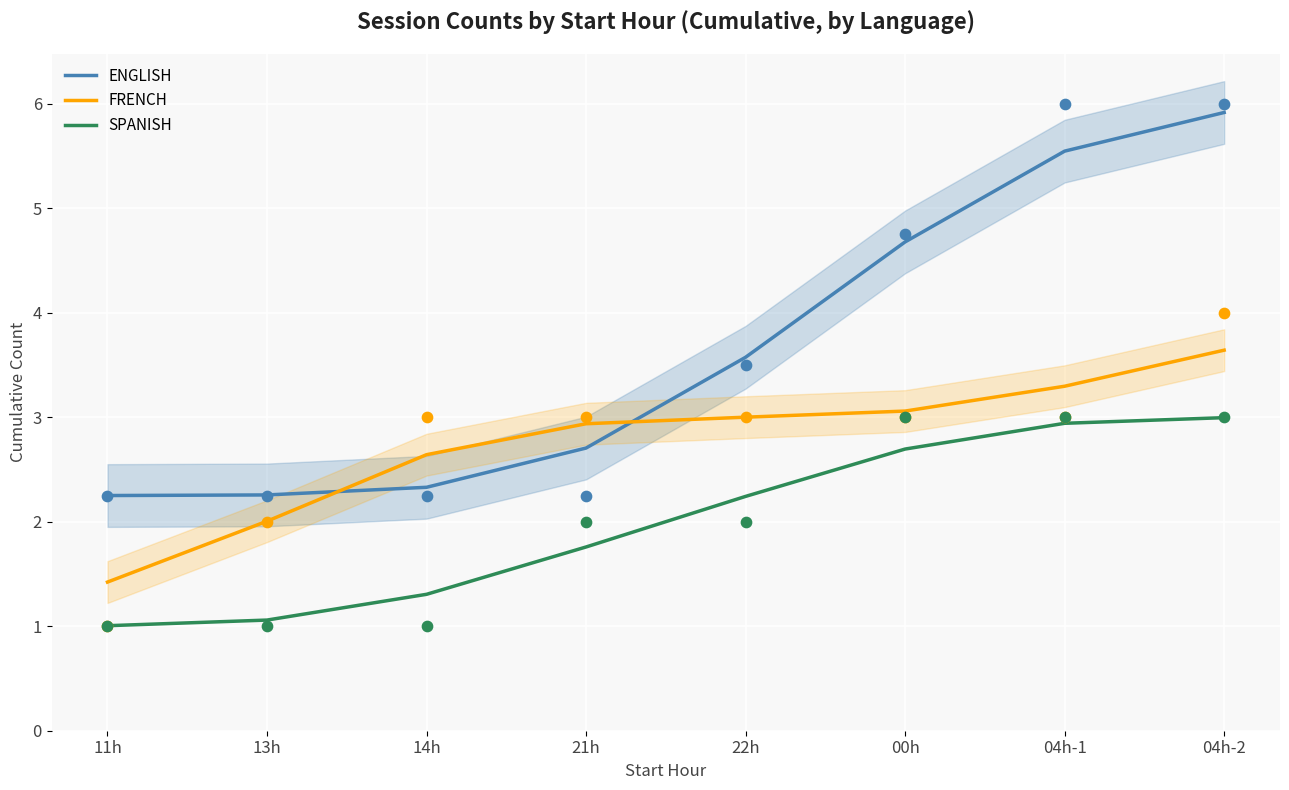

At which category is the sum across all series the highest?

04h-2